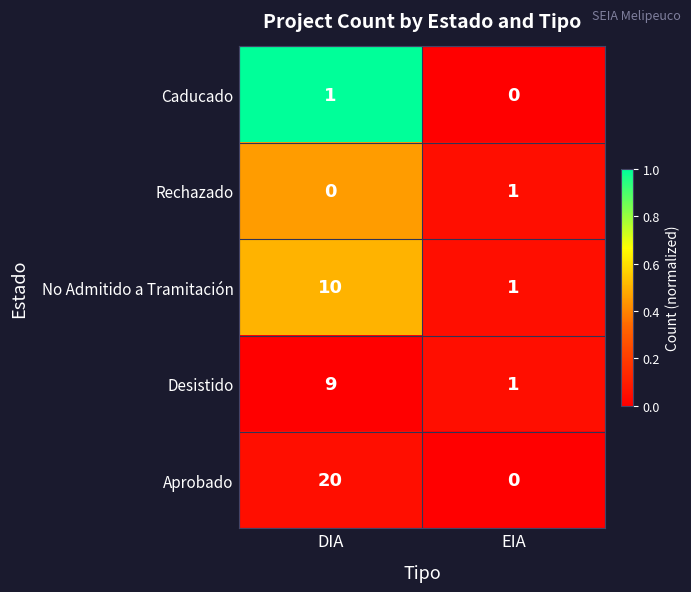

Where is Caducado nearest to the value 0?

EIA